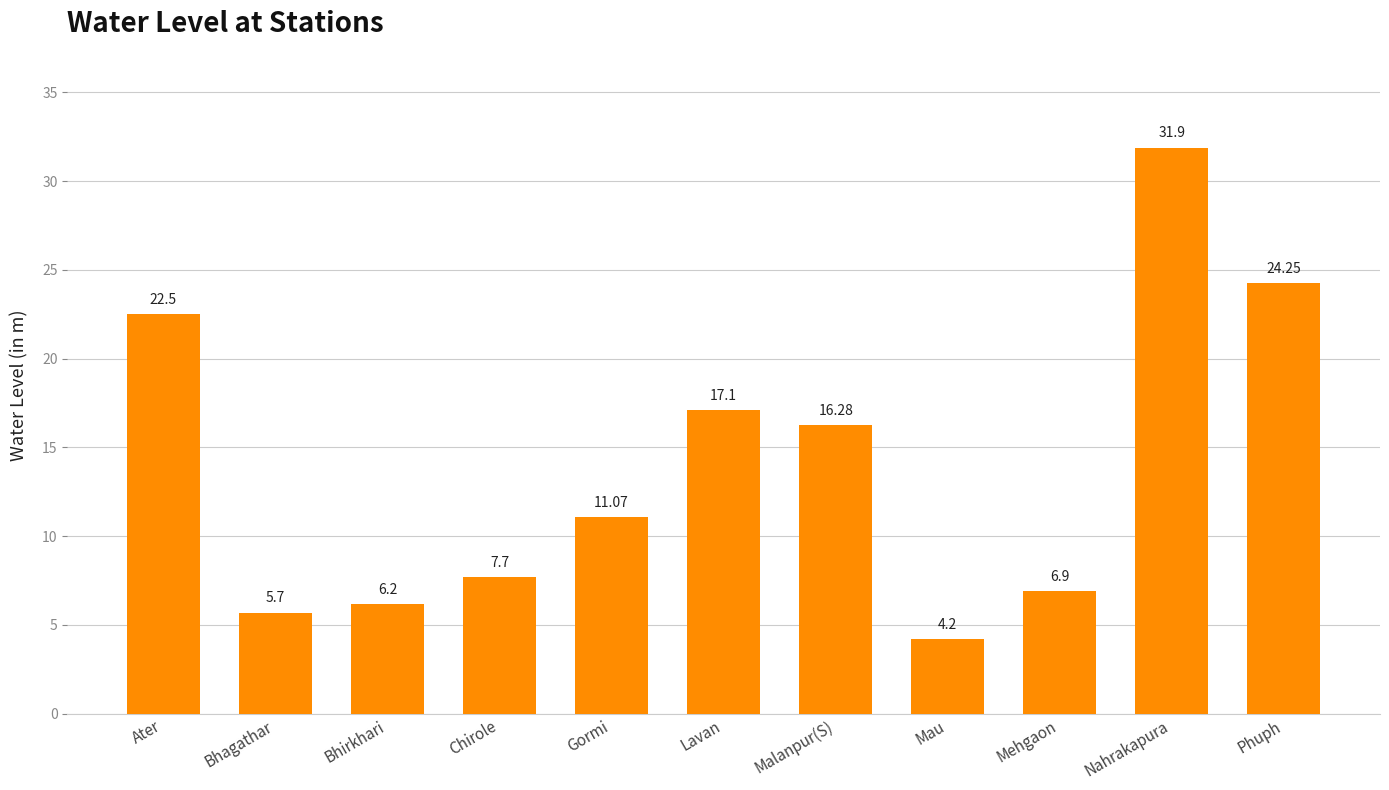

What is the label of the 2nd bar from the left?

Bhagathar